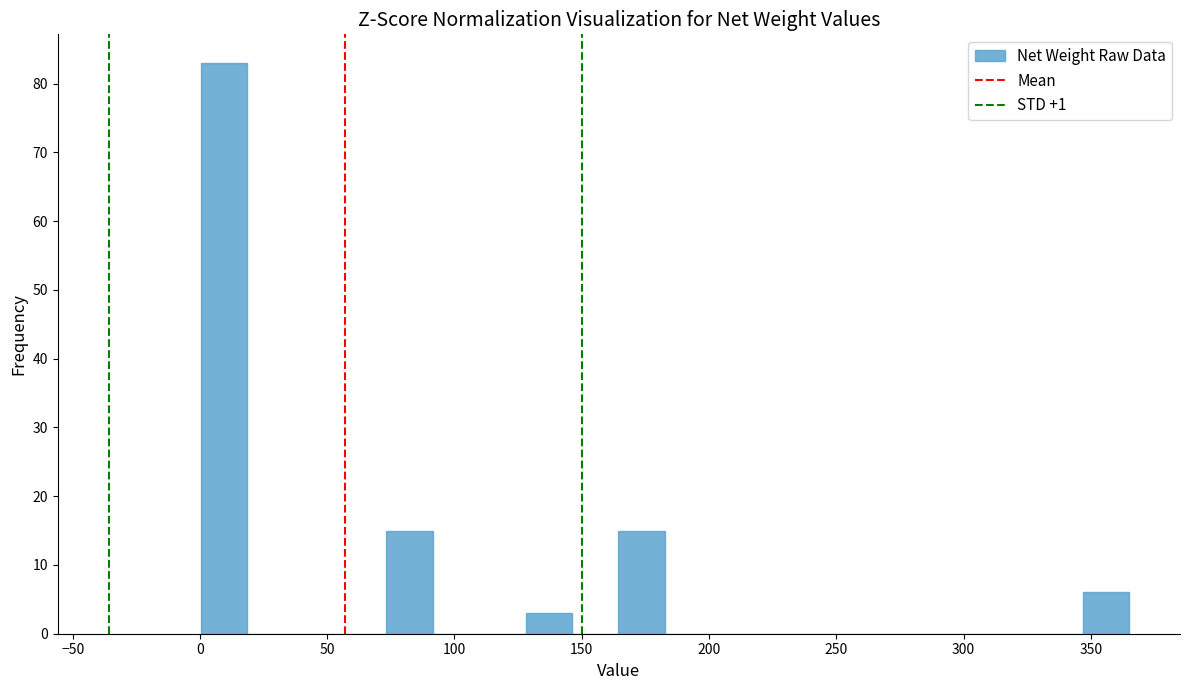

Around what value on the x-axis is the tallest bar? Give the approximate position of its centre, as read against the axis.

10